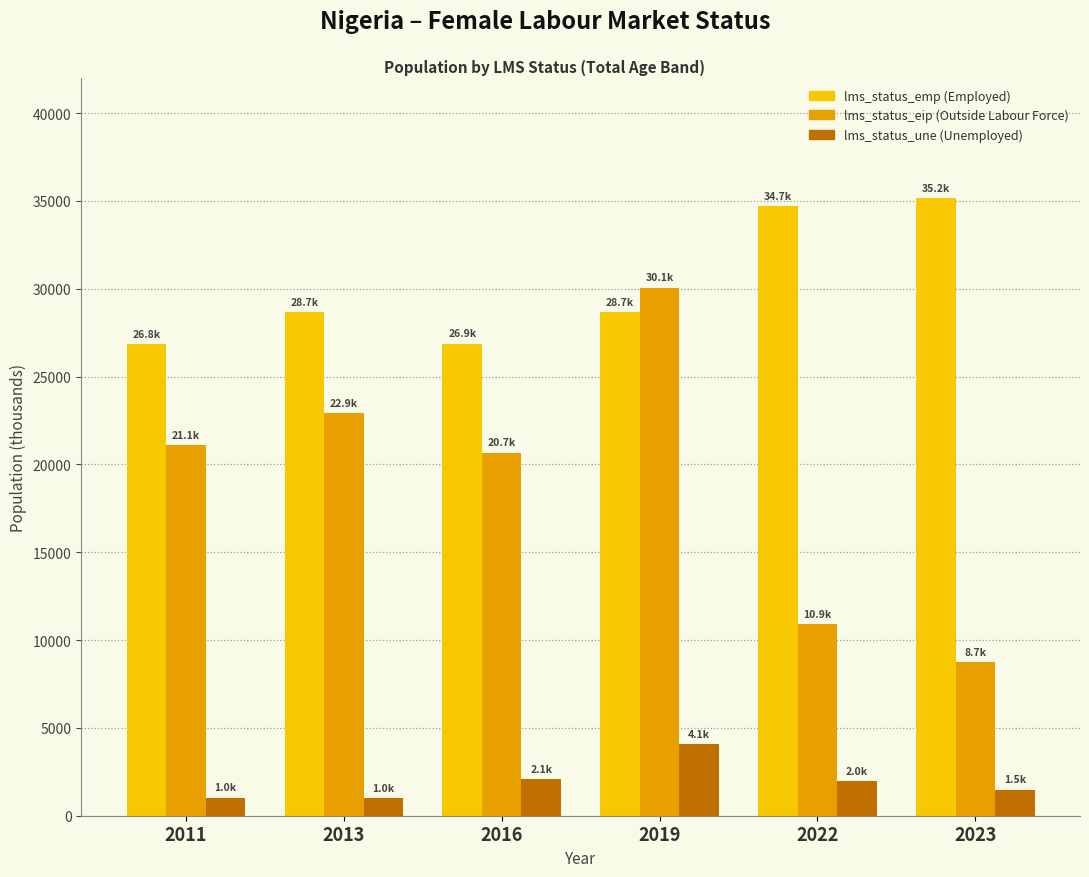

What is the smallest value displayed?

1004.7